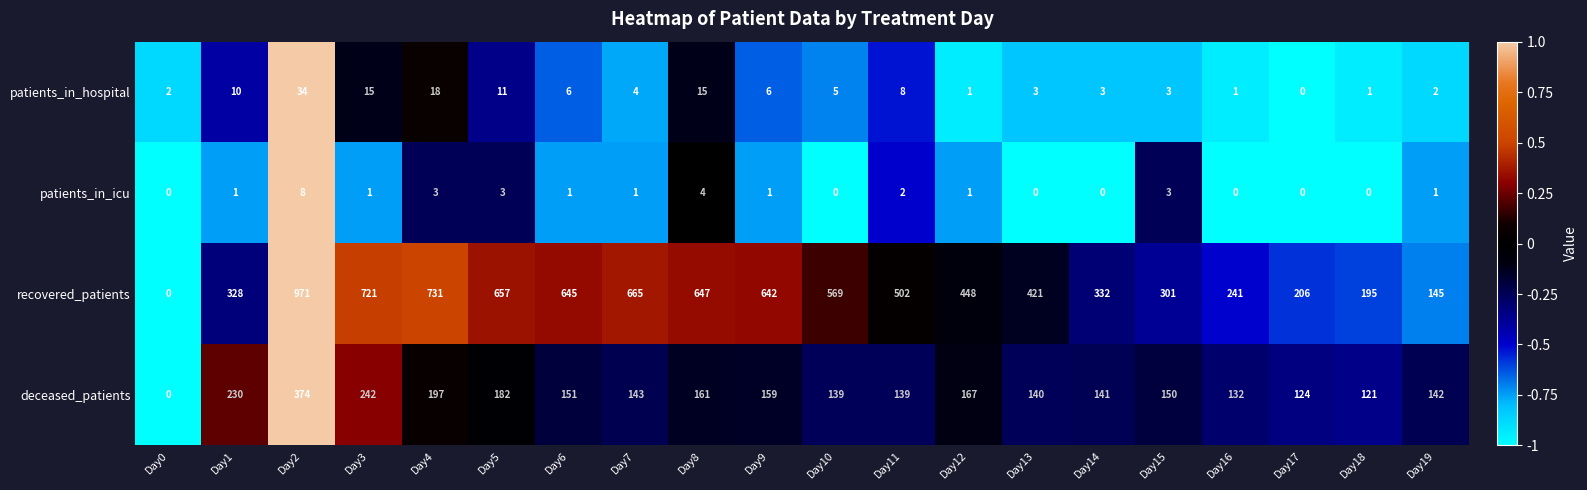

At which label is recovered_patients closest to 485?

Day11